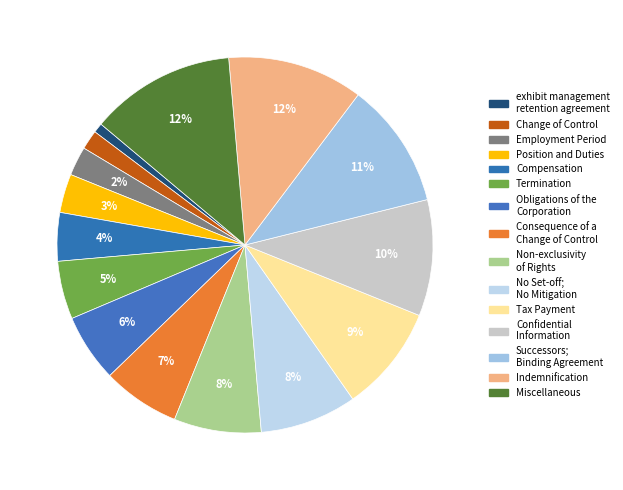

Count the number of slices in the pie.

15